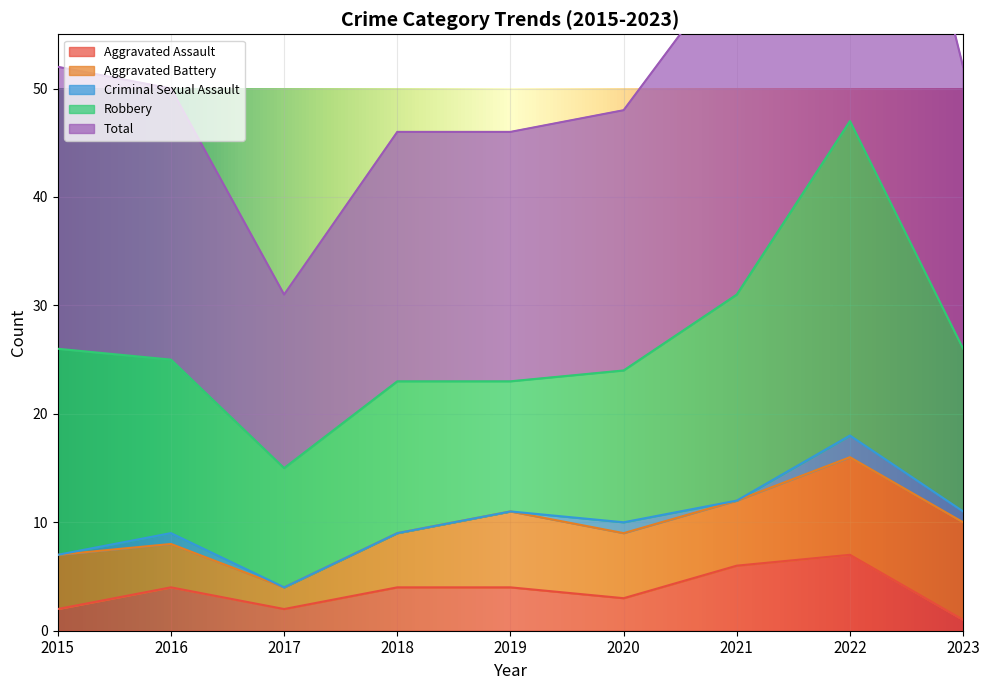

What is the sum of all Criminal Sexual Assault values?

5